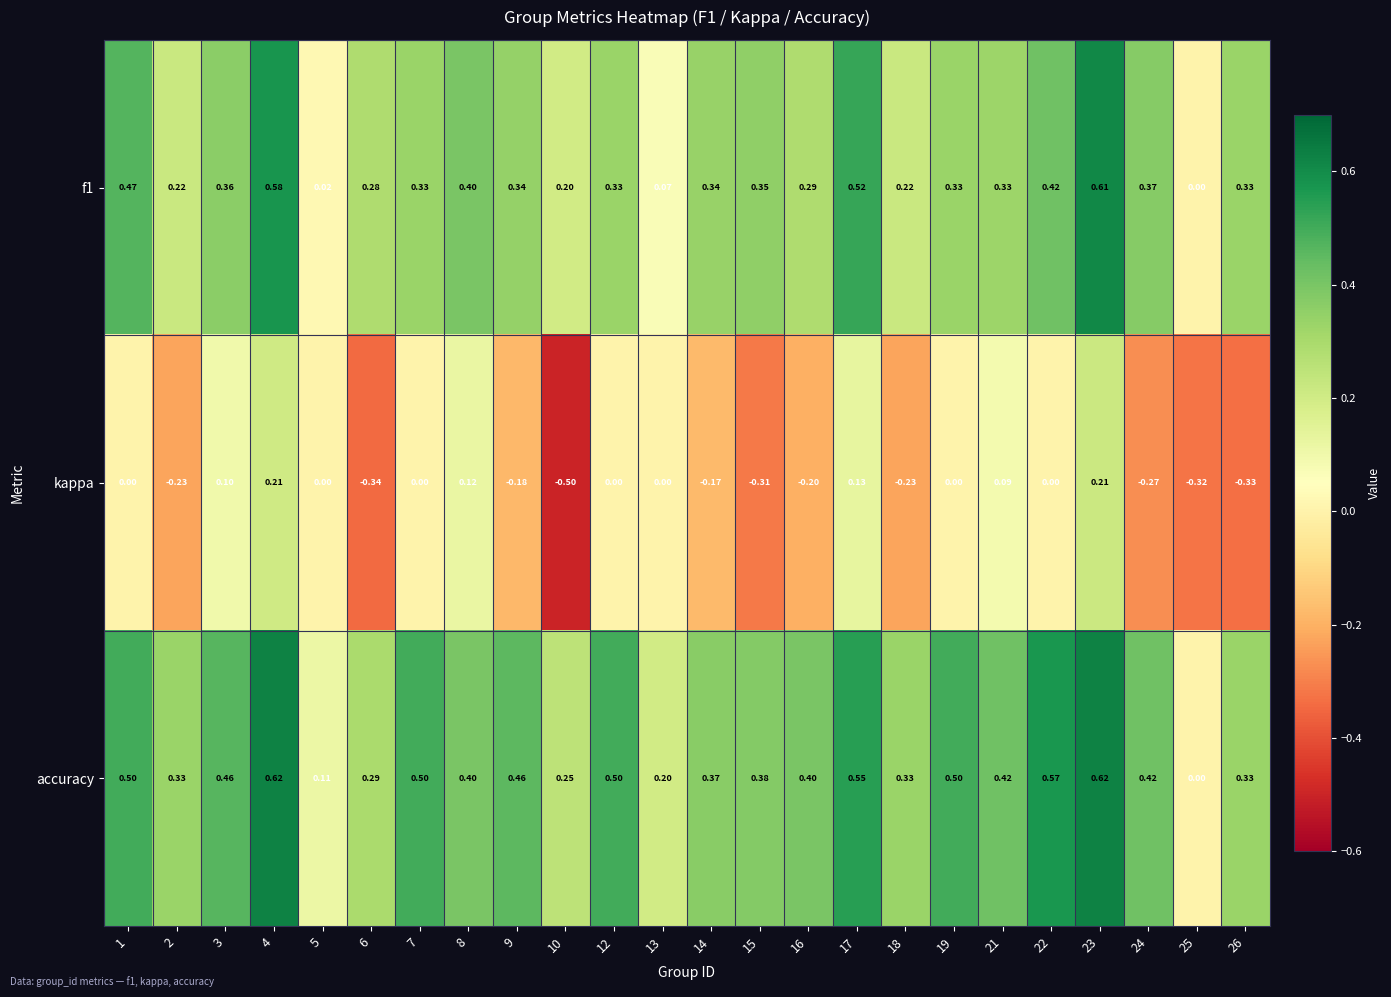

Between 1 and 18, which series saw the biggest shift?

f1